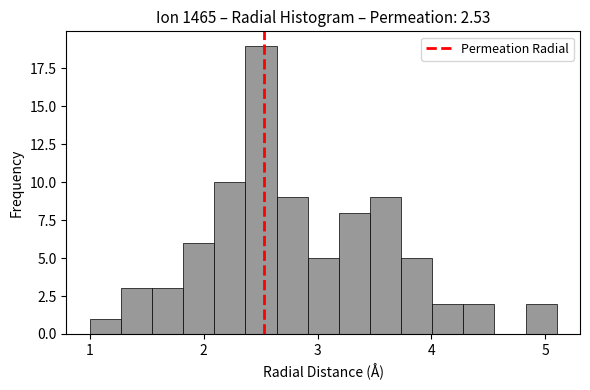

Around what value on the x-axis is the tallest bar? Give the approximate position of its centre, as read against the axis.

2.5